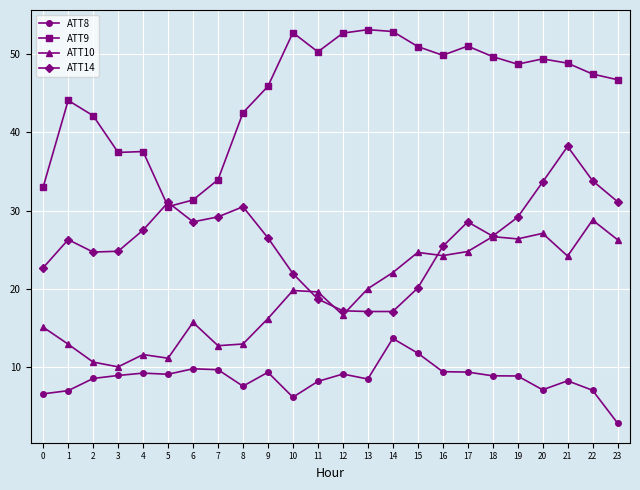

Is it true that ATT10 equals 2.4 at 4?

False